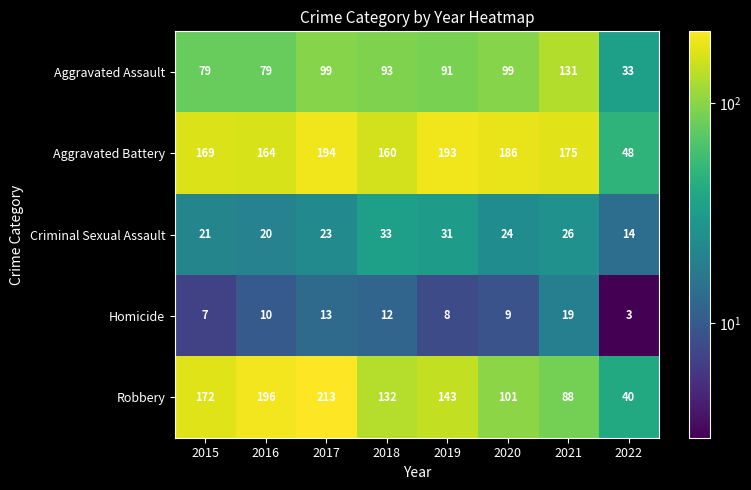

How many data points does each series have?

8